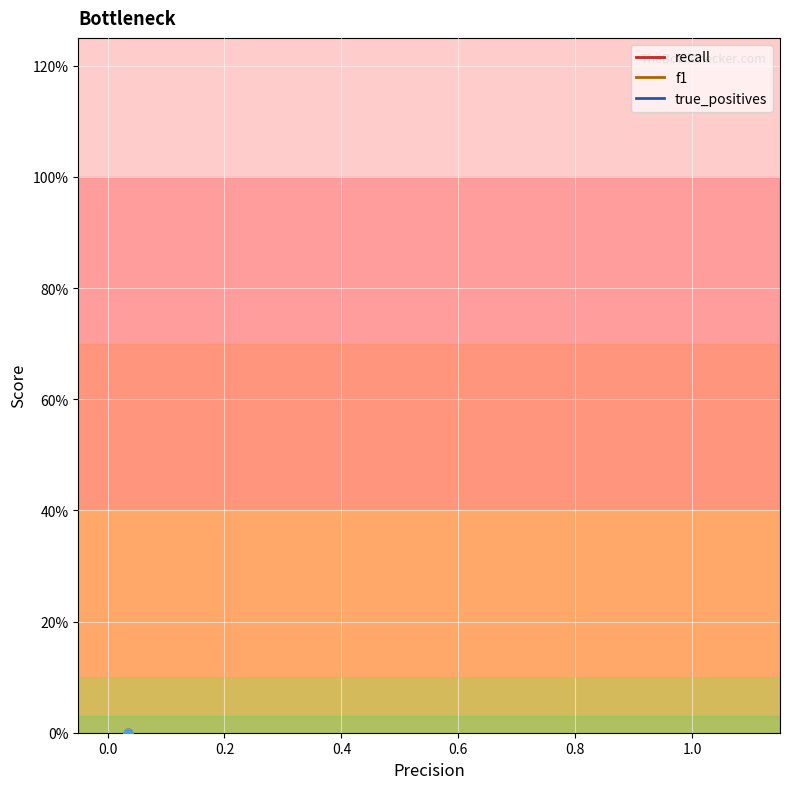

What is the total value across all series at 19?

3